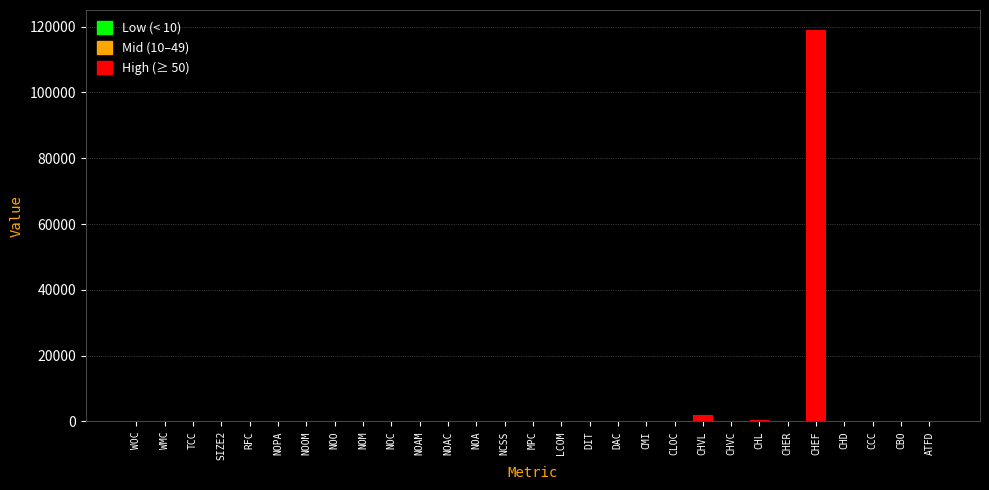

At which category does the chart reach its peak across all series?

CHEF